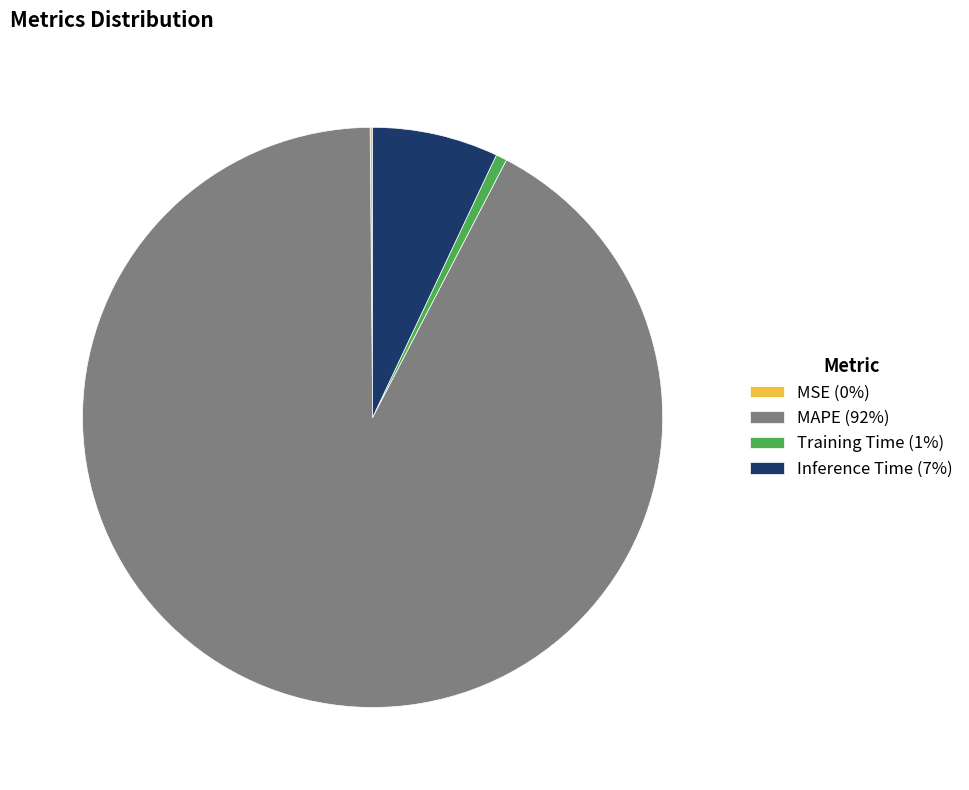

Combined, do Inference Time (7%) and MAPE (92%) account for over 50%?

Yes